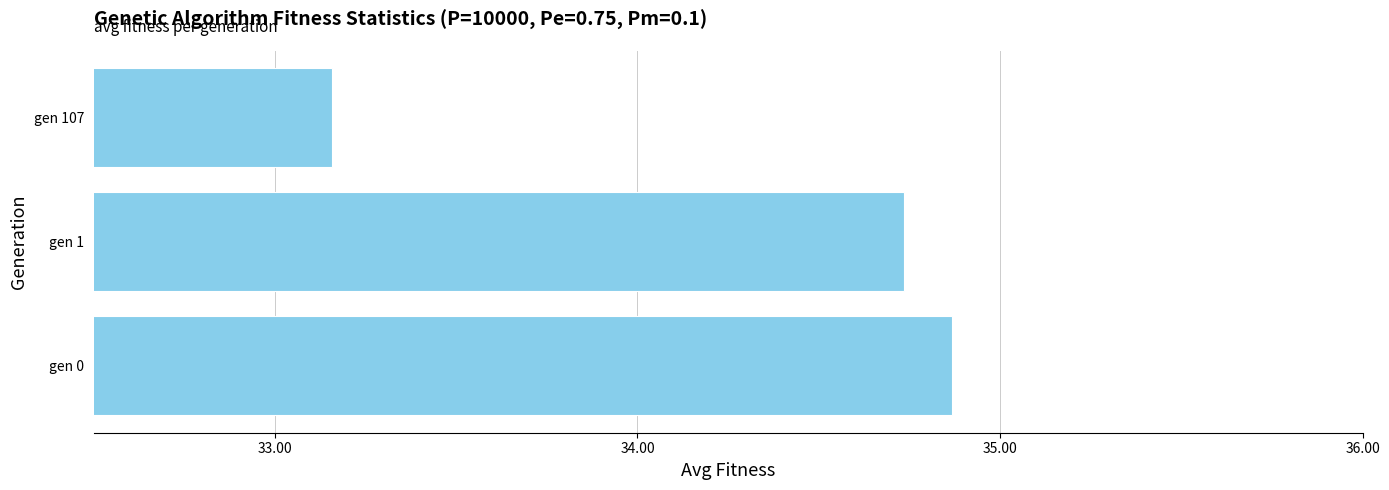

Does the chart contain stacked bars?

No